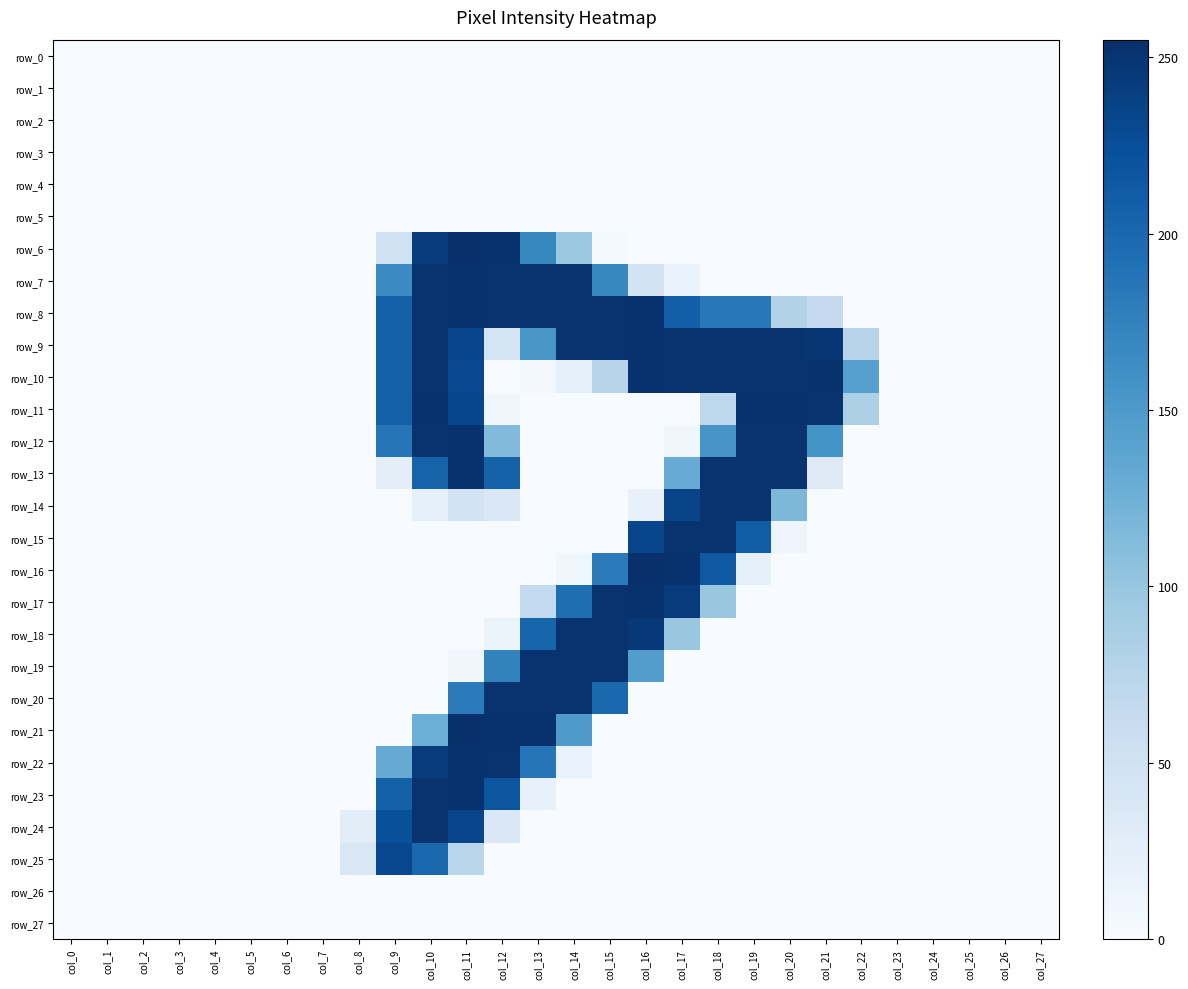

Which has a higher value, col_10 or col_8?

col_10